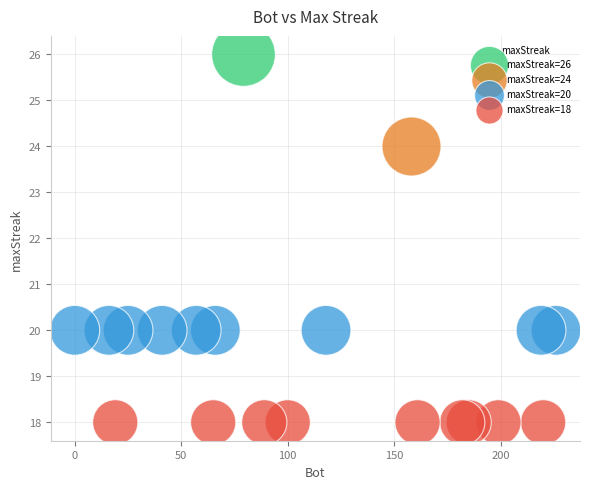

What are all the series names shown in the legend?

maxStreak=26, maxStreak=24, maxStreak=20, maxStreak=18